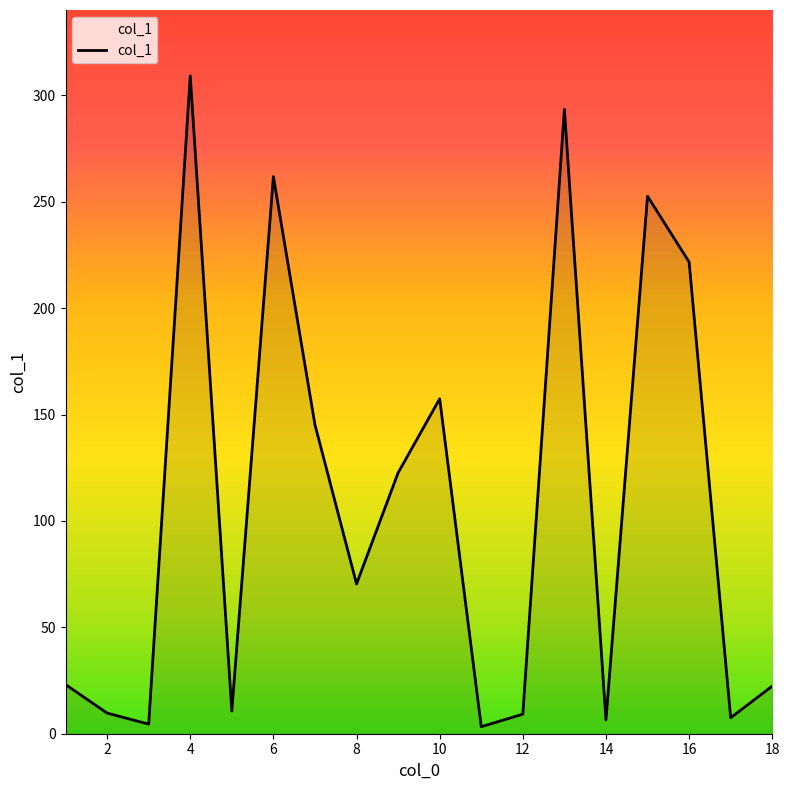

What is the difference between the maximum and minimum values?

305.9